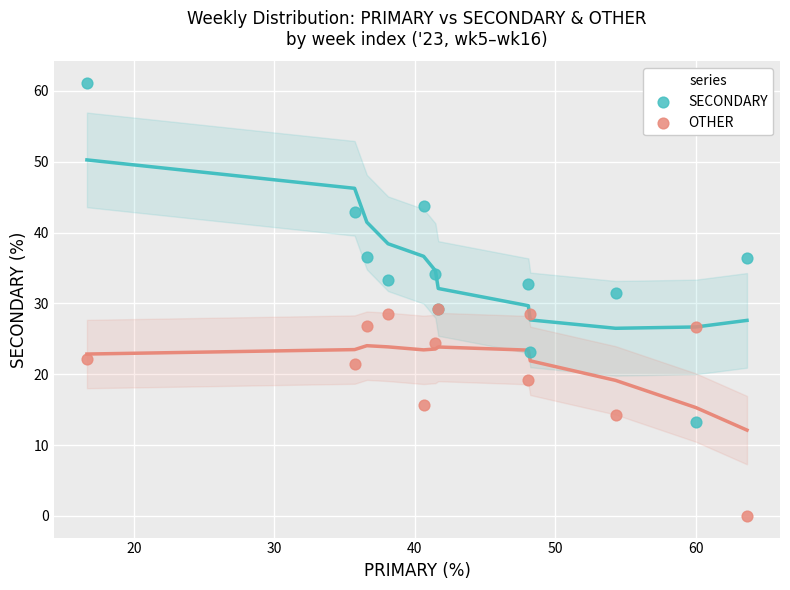

Which series reaches the minimum Y coordinate?

OTHER